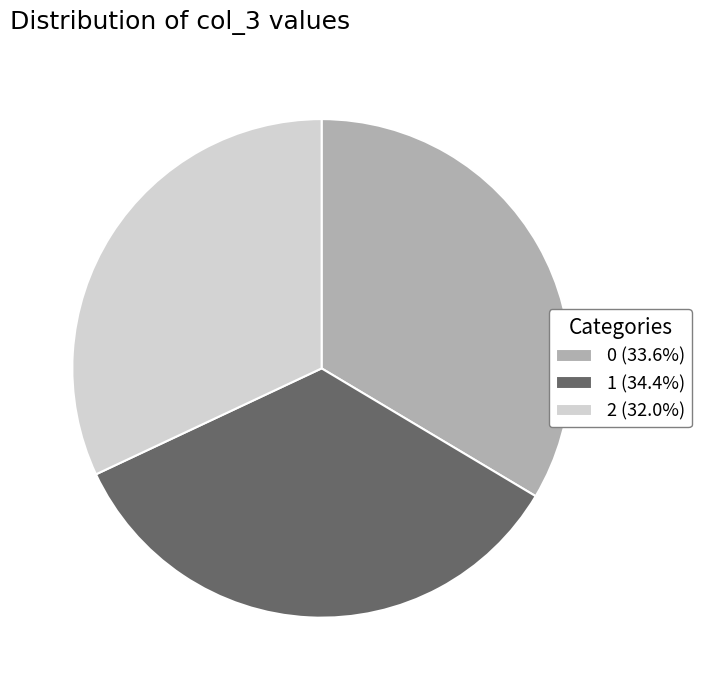

Is 1 (34.4%) the majority of the pie?

No